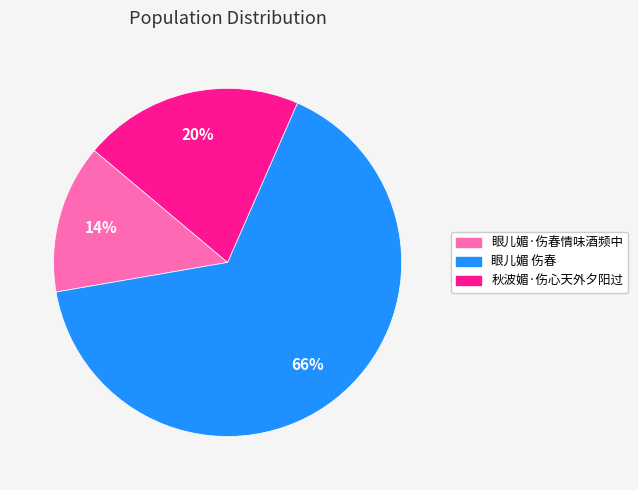

Rank the categories by value from lowest to highest.

眼儿媚·伤春情味酒频中, 秋波媚·伤心天外夕阳过, 眼儿媚 伤春